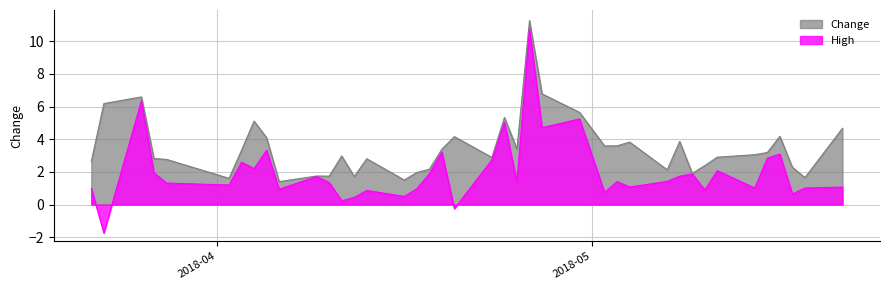

What is the spread (max minus min) of values at 19?

0.1